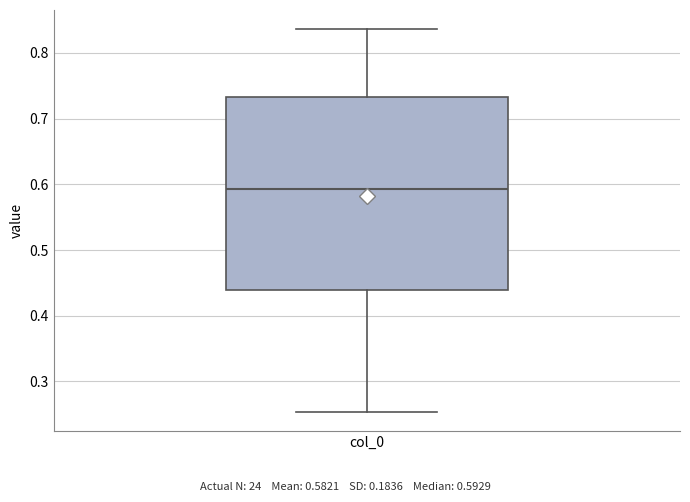

Read this box plot against the y-axis: the position of the median line, the range covered by the box, and the ends of both whiskers. The values are not printed on the chart, so give them approximately, as read against the axis.

median 0.59, box 0.44 to 0.73, whiskers 0.25 to 0.84